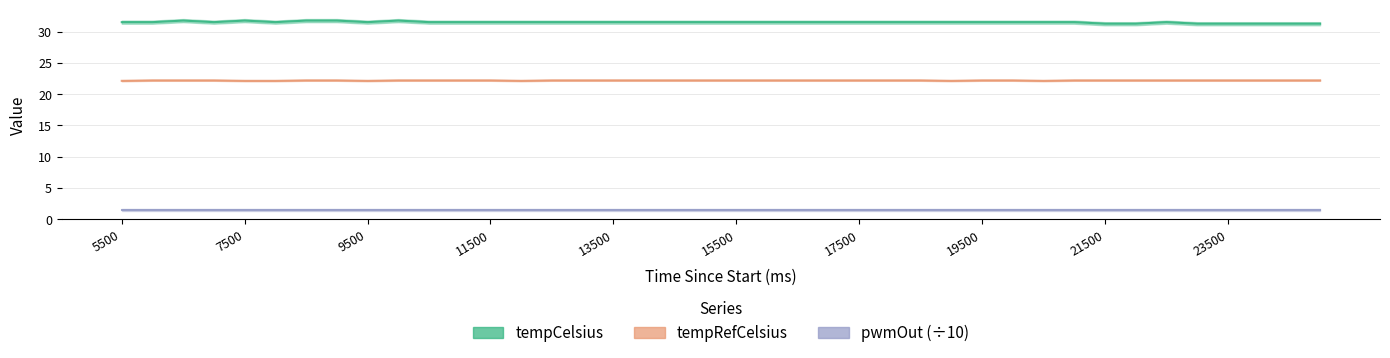

True or false: pwmOut (÷10) has more than 2 points higher than both neighbors.

False